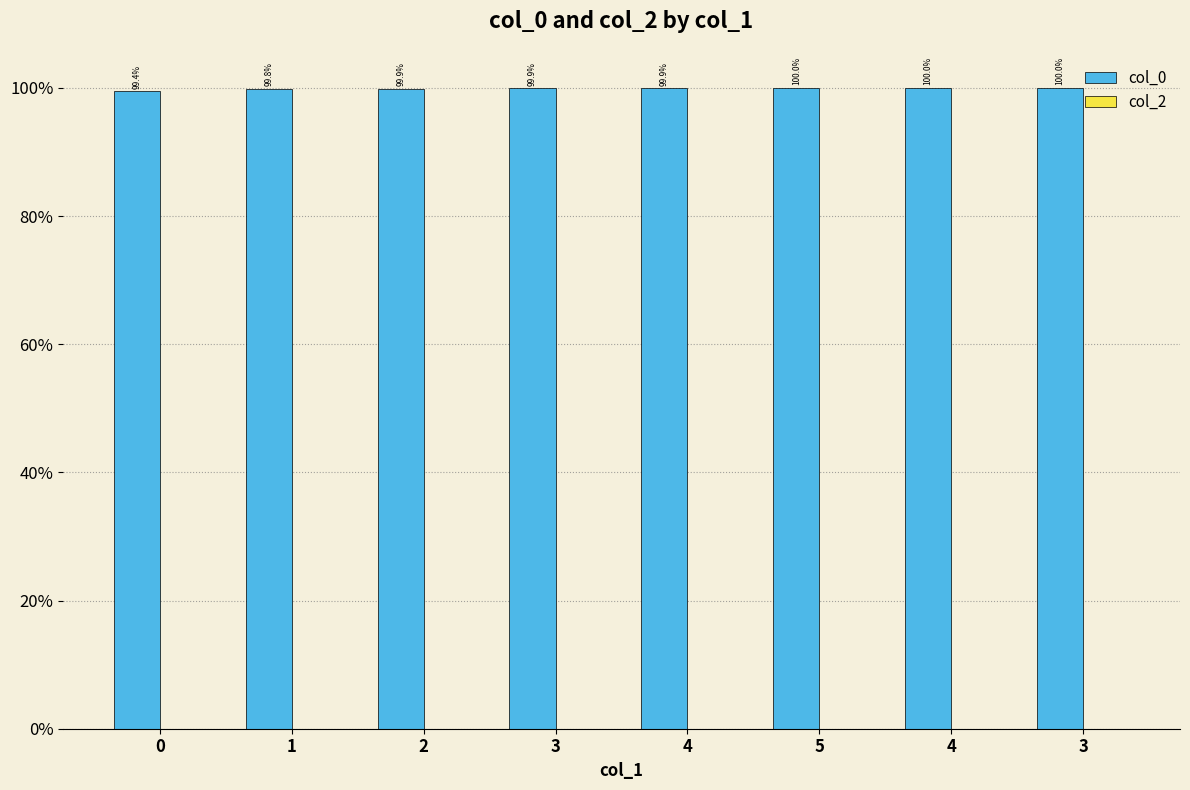

Are the bars horizontal?

No